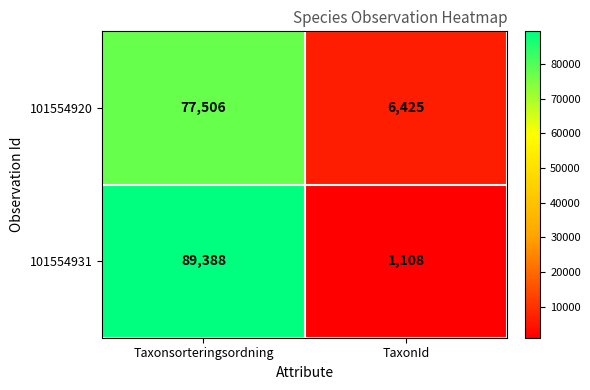

At which category is the sum across all series the highest?

Taxonsorteringsordning